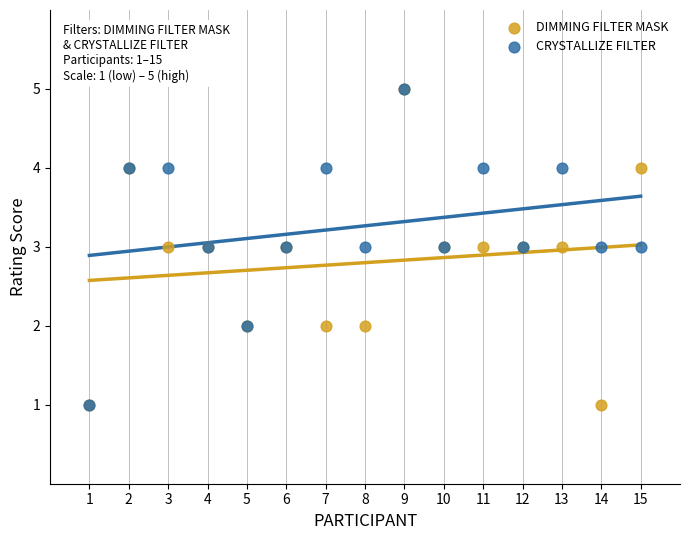

What are all the series names shown in the legend?

DIMMING FILTER MASK, CRYSTALLIZE FILTER